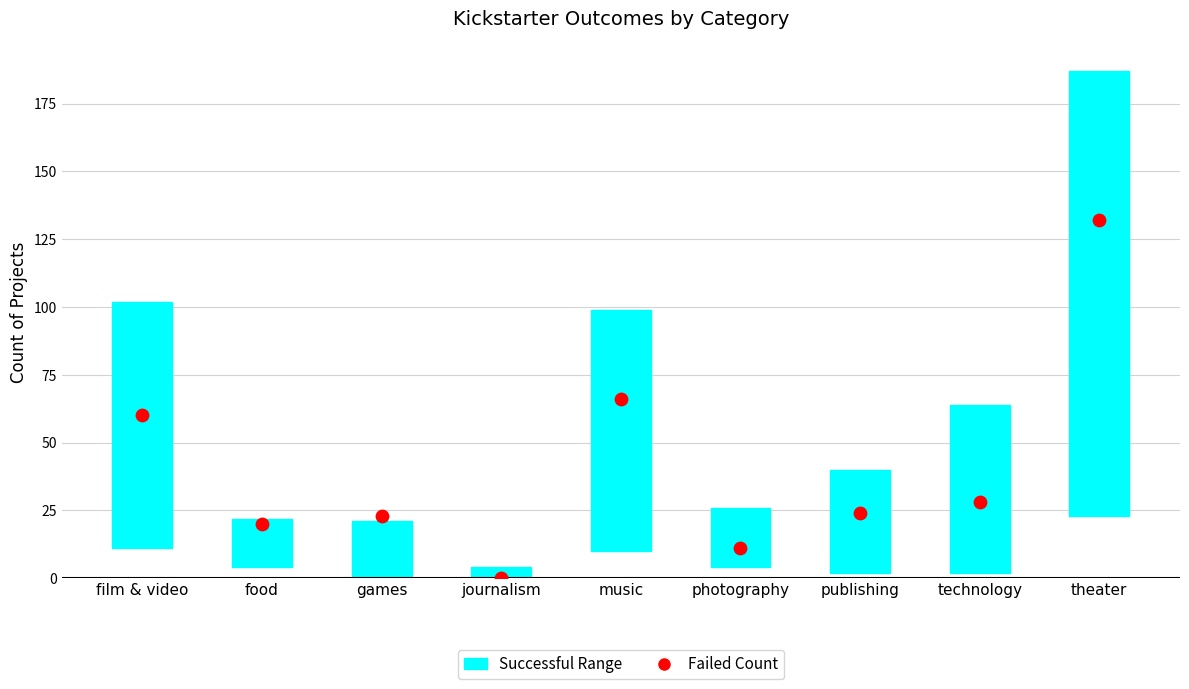

What is the total value across all series at photography?

33